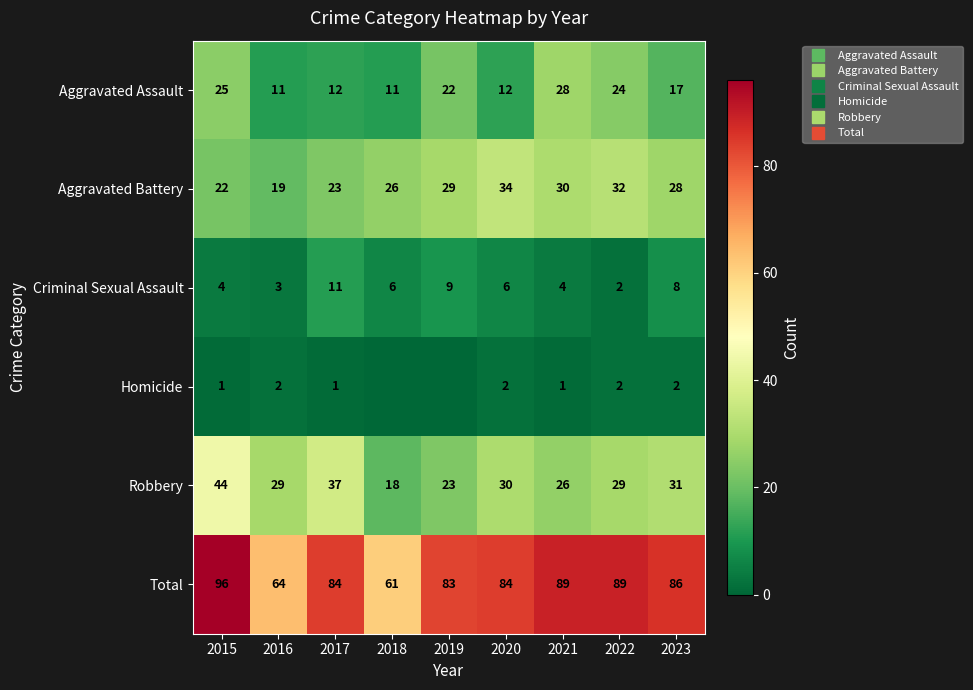

Is the value of Aggravated Assault at 2019 greater than the value of Criminal Sexual Assault at 2020?

Yes